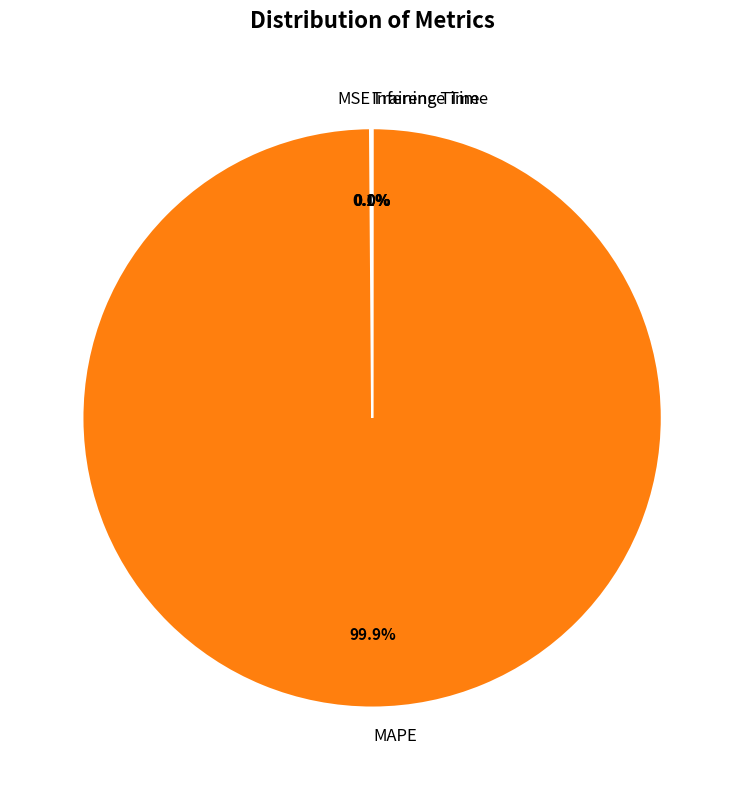

Does MAPE account for over 50% of the chart?

Yes